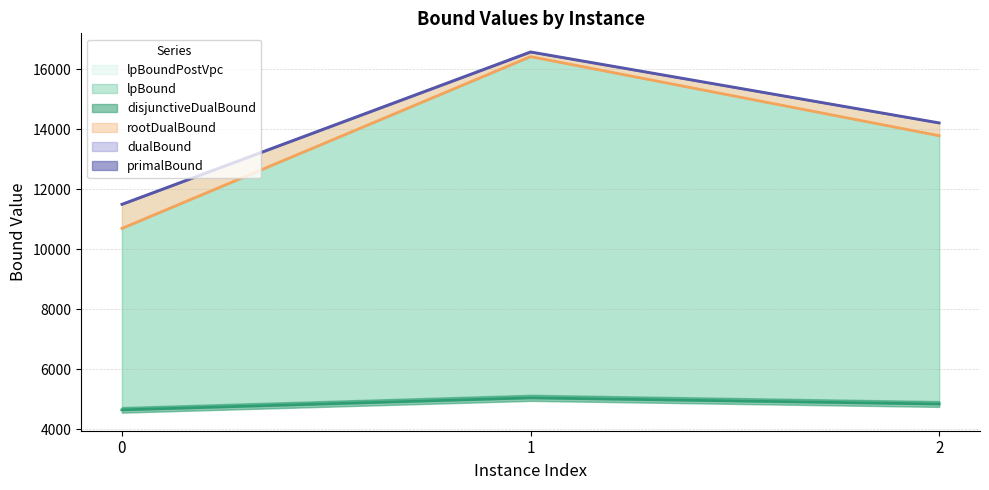

What is the value of the disjunctiveDualBound point at the 3rd from the left?

14218.1